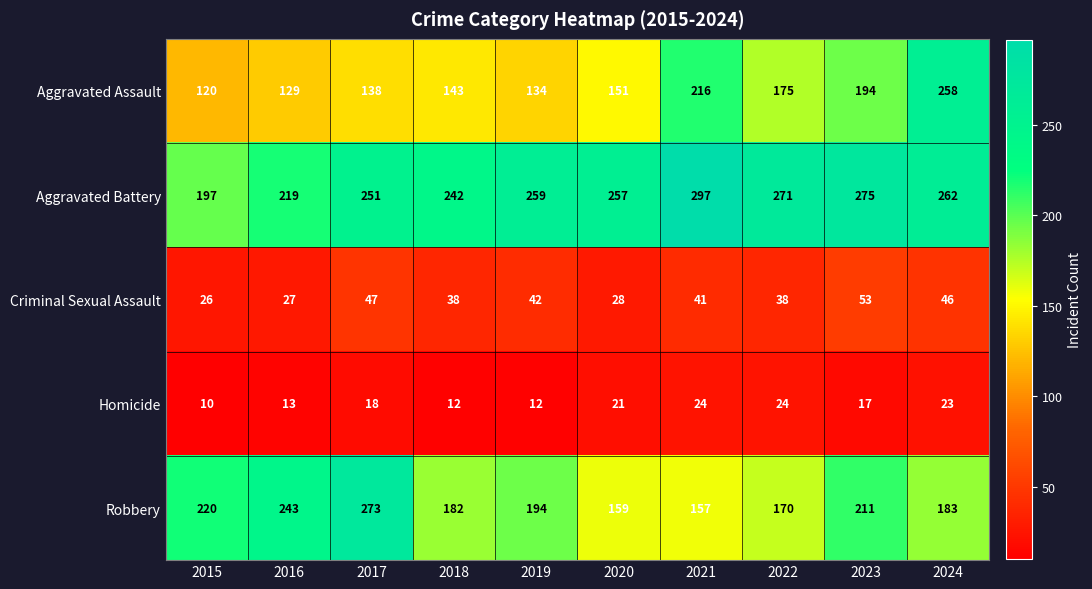

At which label is Homicide closest to 17?

2023